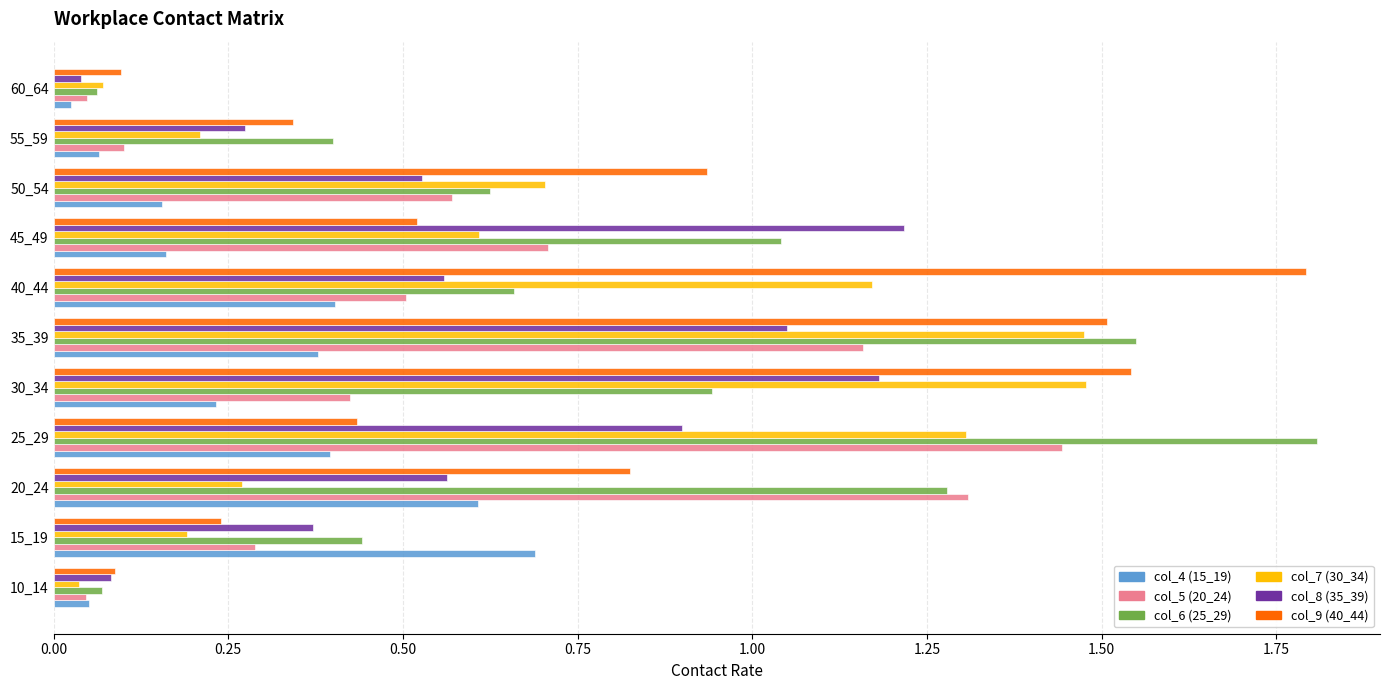

The value of col_5 (20_24) at 20_24 is 0.4. True or false?

False